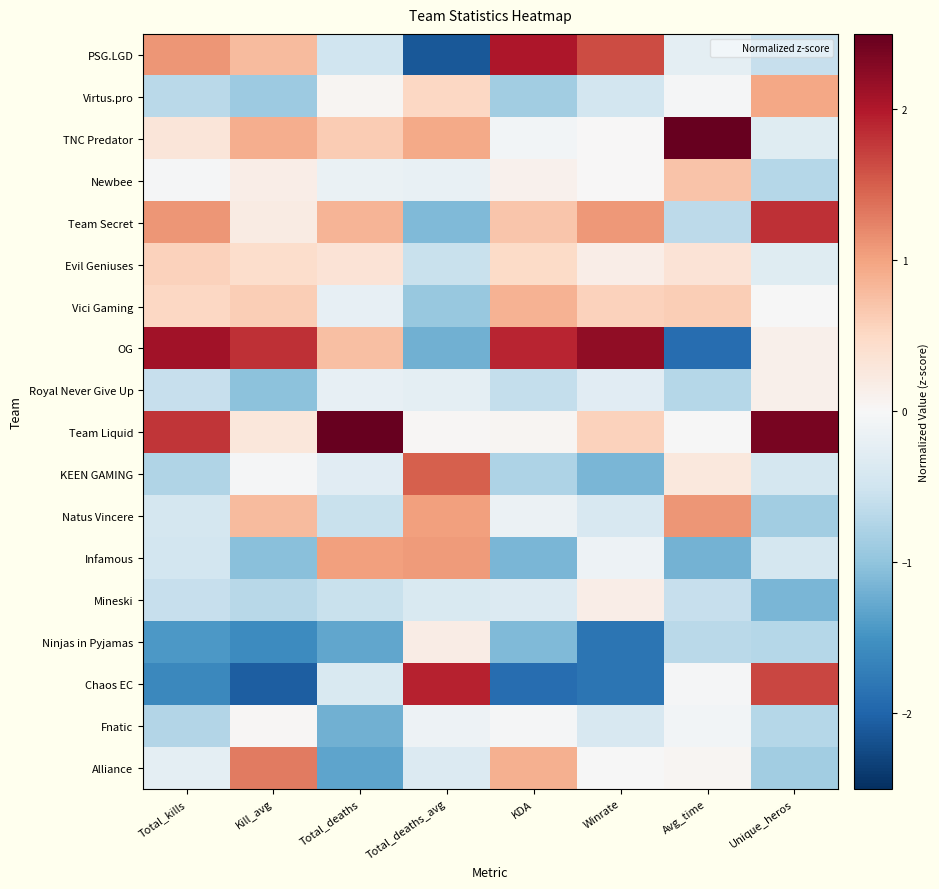

What is the minimum value shown in the chart?

-2.1